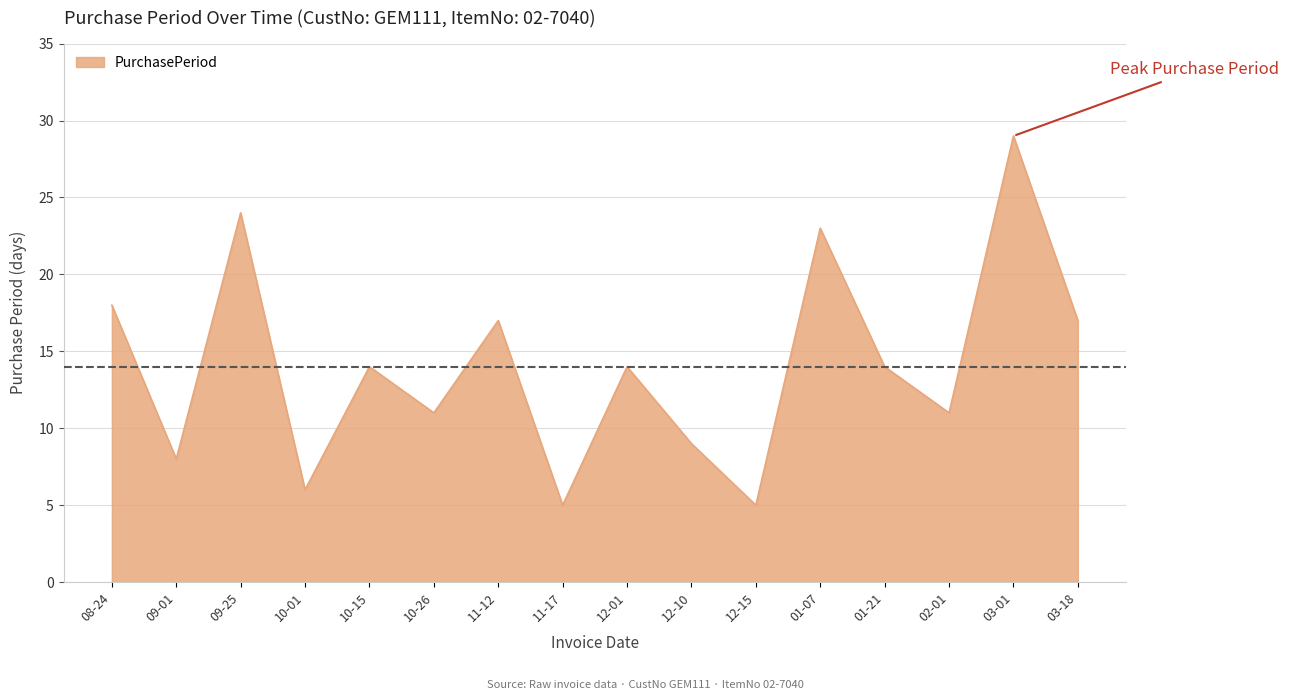

The chart shows a value of 3 at 11-12. True or false?

False